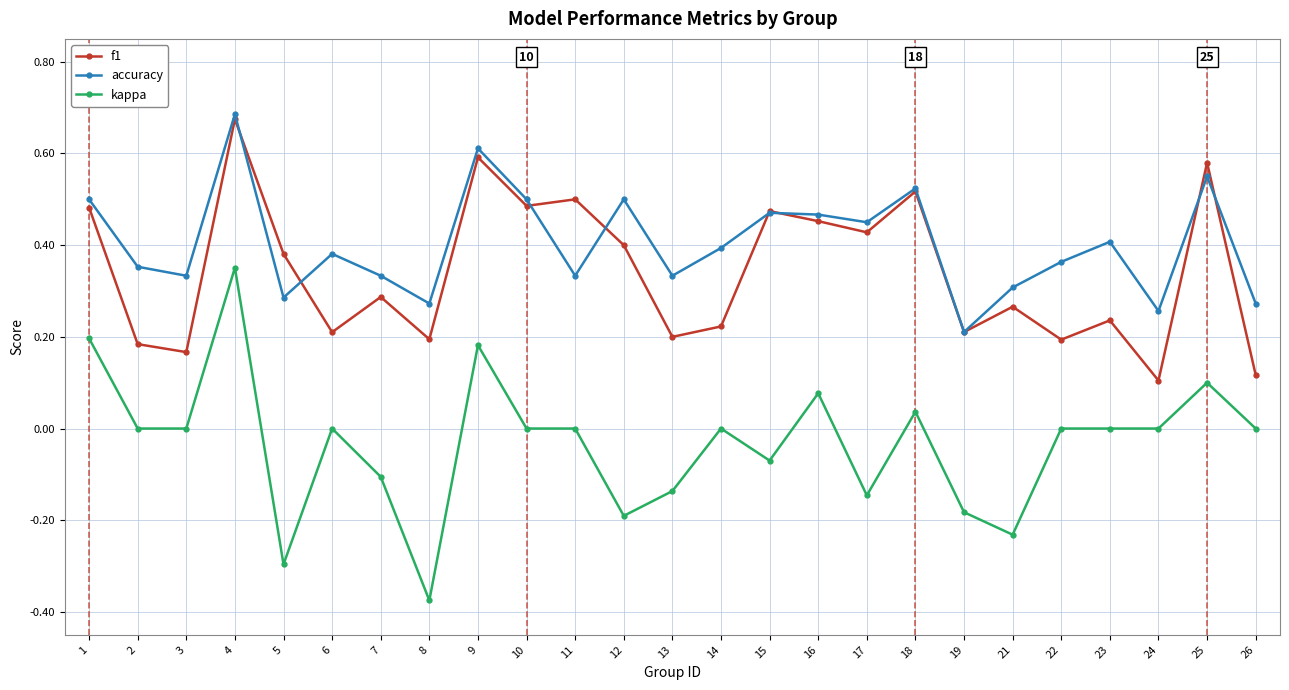

True or false: accuracy and kappa intersect in this chart.

False